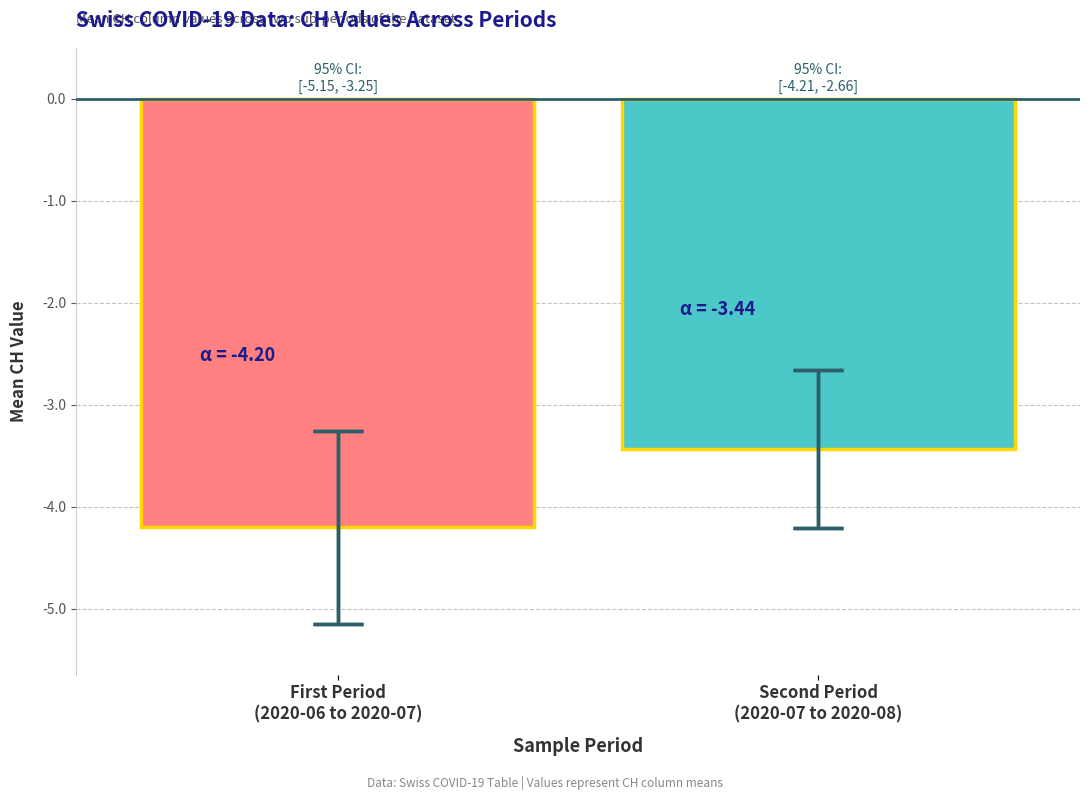

What is the maximum value shown in the chart?

-3.4